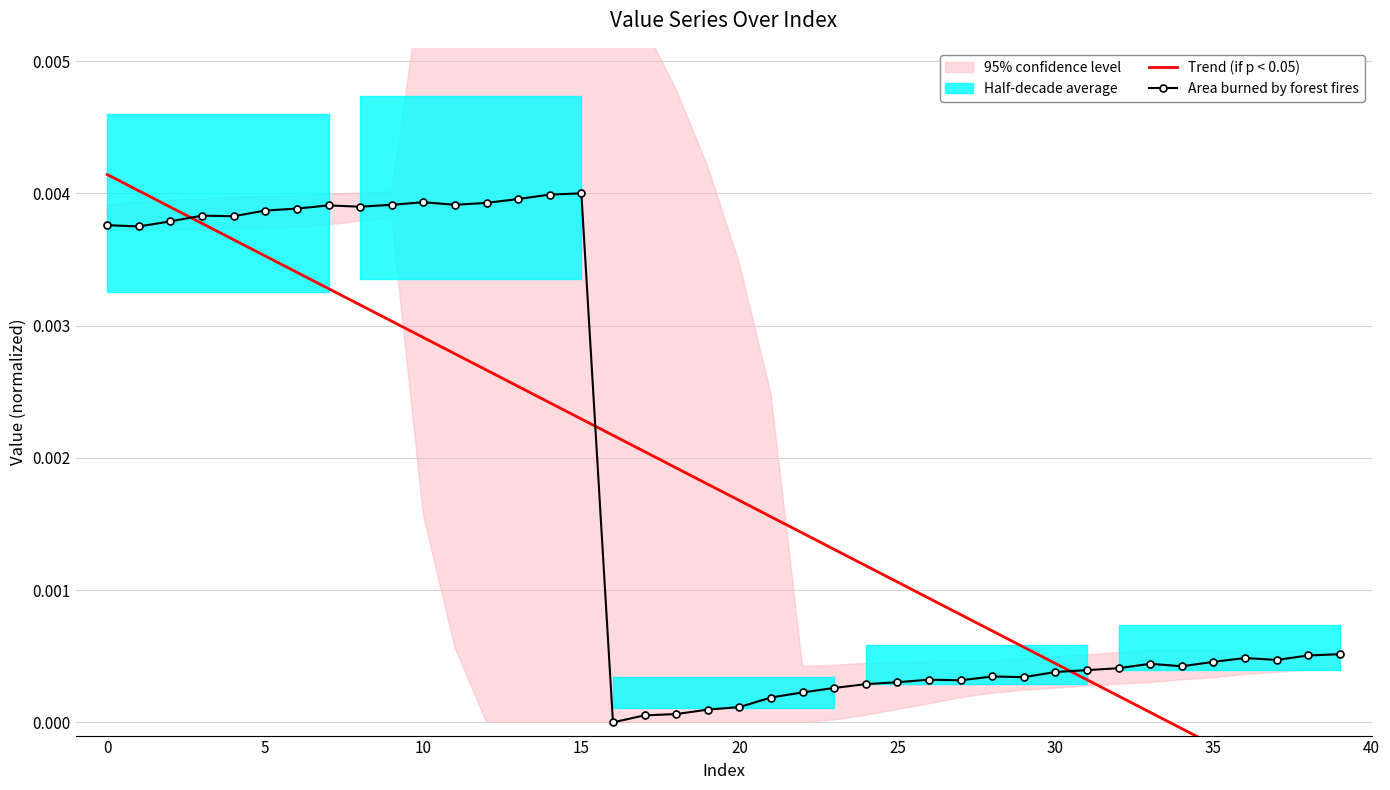

What is the label of the 15th point from the right?

25